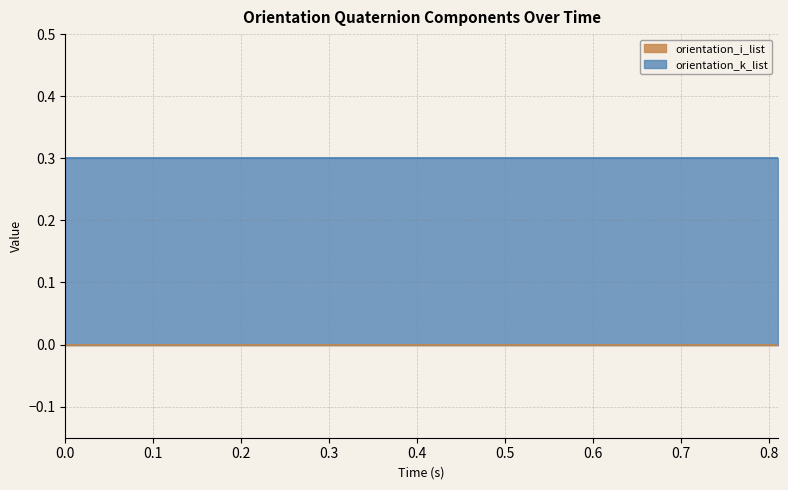

True or false: orientation_i_list and orientation_k_list intersect in this chart.

False